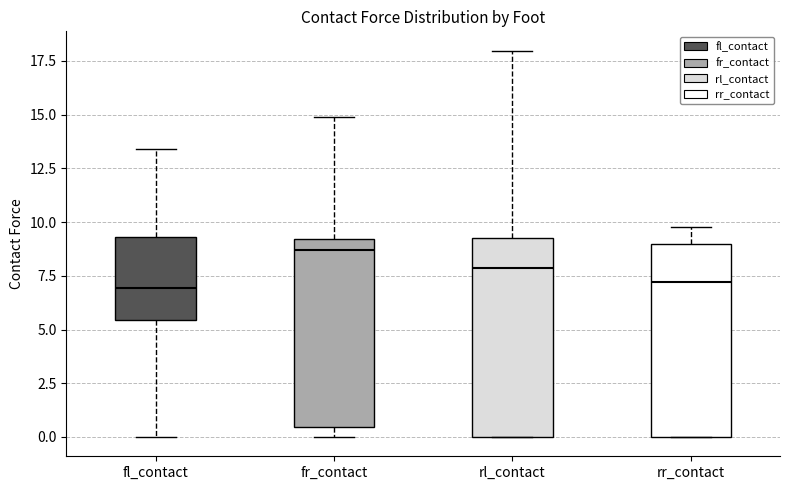

Reading left to right, transcribe this box plot: for each box, give where its median line is, the range the box spans, and where its two whiskers end, as read against the y-axis. The values are not printed on the chart, so give them approximately, as read against the axis.

fl_contact: median 7.0, box 5.5 to 9.5, whiskers 0.0 to 13.5
fr_contact: median 8.5, box 0.5 to 9.0, whiskers 0.0 to 15.0
rl_contact: median 8.0, box 0.0 to 9.5, whiskers 0.0 to 18.0
rr_contact: median 7.0, box 0.0 to 9.0, whiskers 0.0 to 10.0